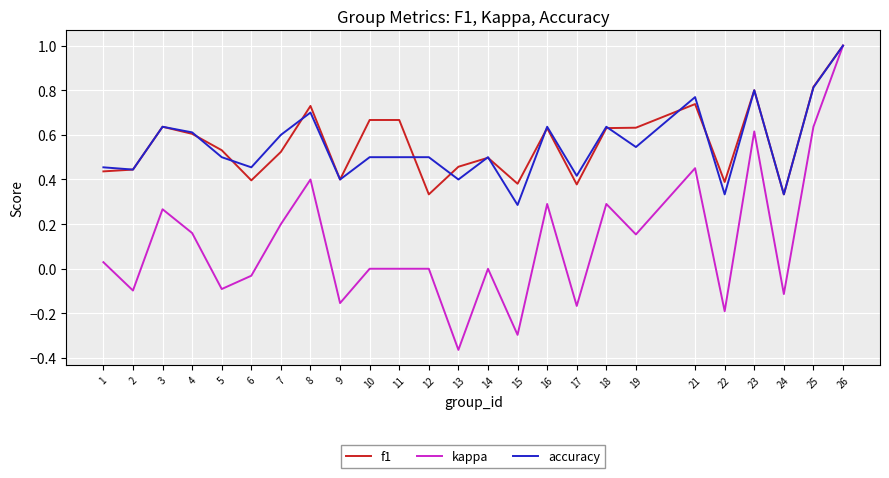

At which category does the chart reach its peak across all series?

26